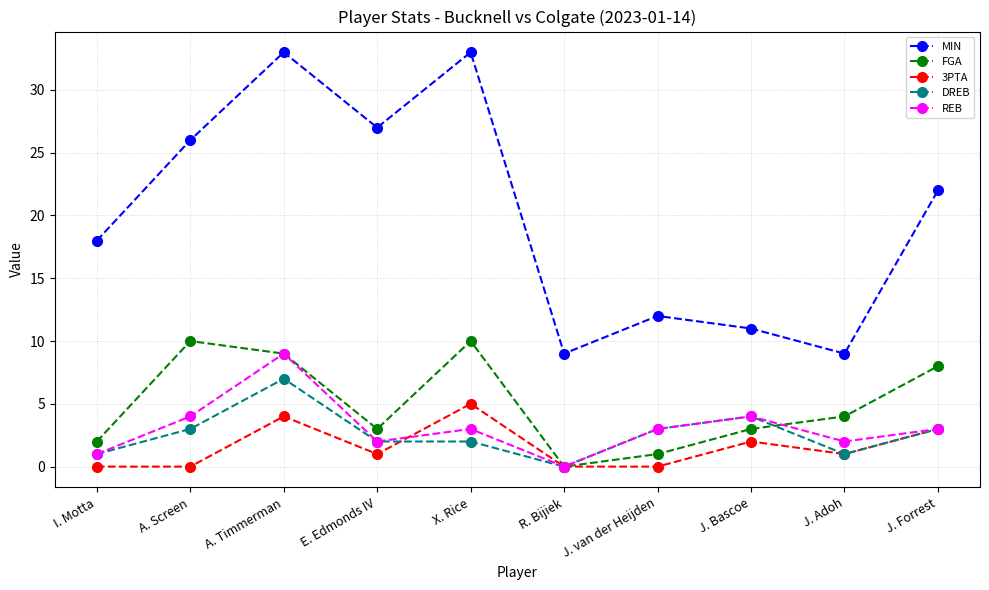

What is the difference between the highest and lowest values at X. Rice?

31